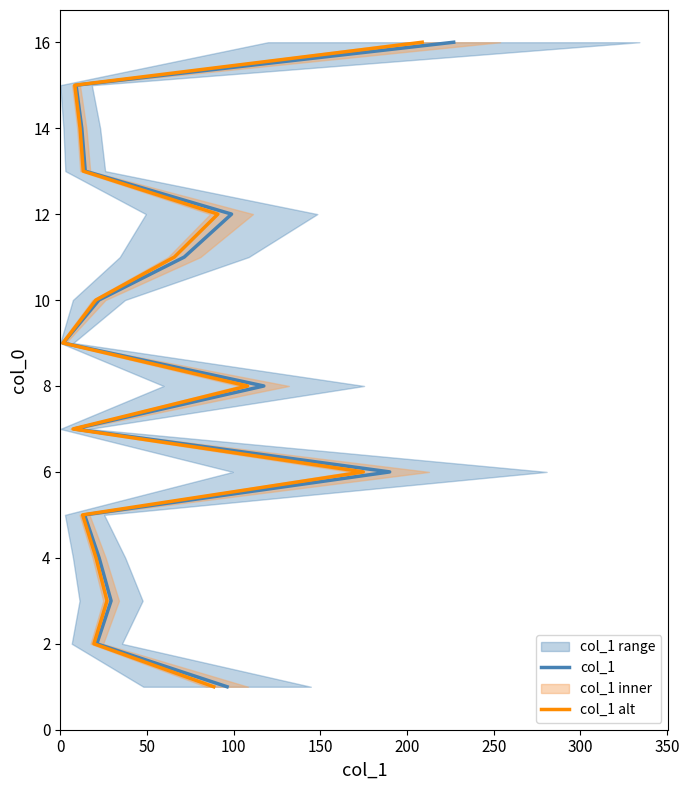

Reading right to left, what are all the values shown in this chart?

col_1: 16	15	14	13	12	11	10	9	8	7	6	5	4	3	2	1
col_1 alt: 16	15	14	13	12	11	10	9	8	7	6	5	4	3	2	1